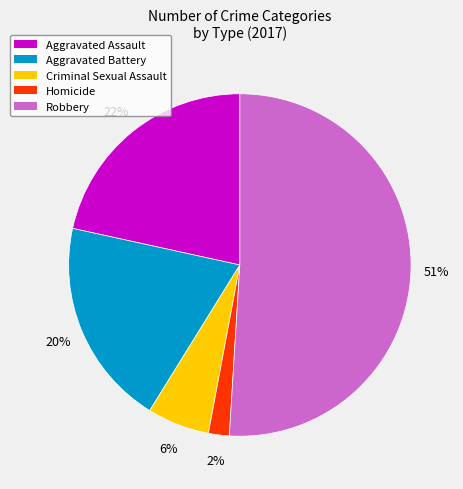

To the nearest percent, what is the combined percentage of Criminal Sexual Assault and Homicide?

8%